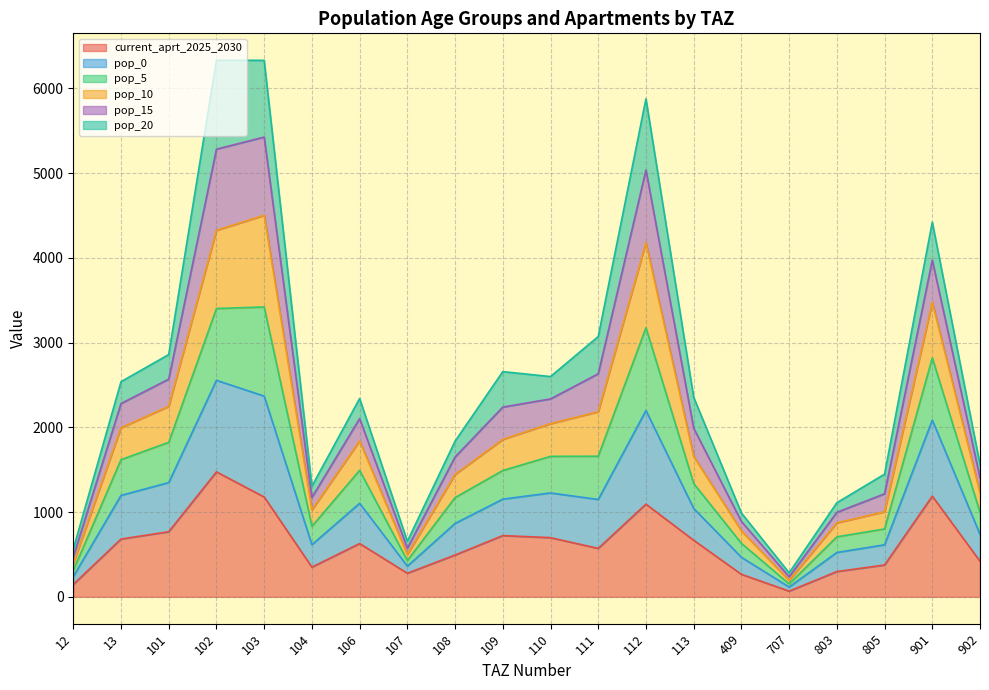

How many interior local valleys does the current_aprt_2025_2030 series have?

4